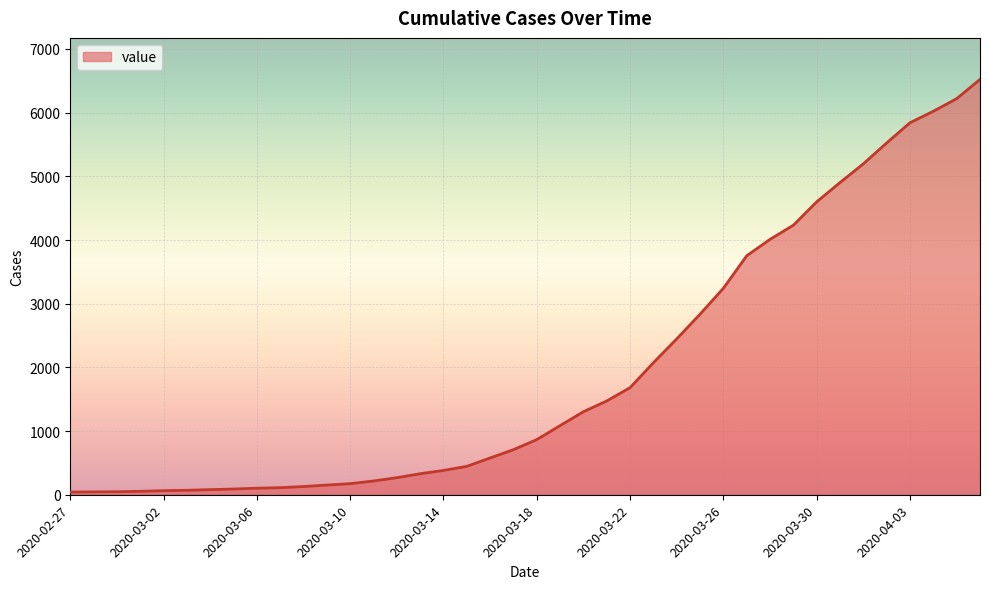

What is the difference between the maximum and minimum values?

6480